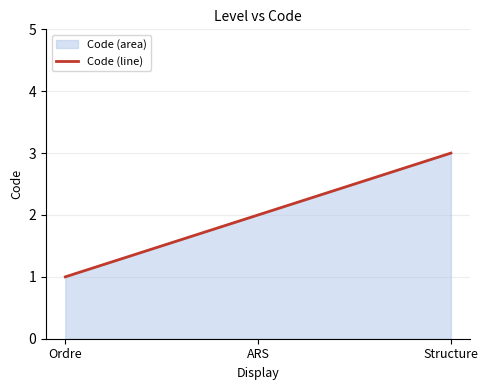

Reading left to right, extract all data points from this chart.

Ordre=1	ARS=2	Structure=3